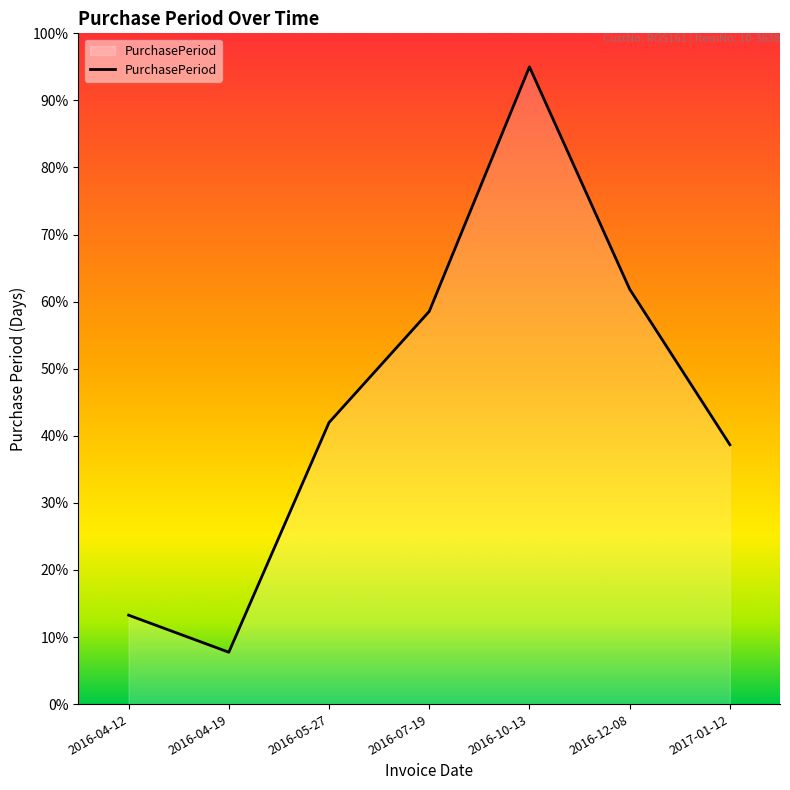

Rank the categories by value from highest to lowest.

2016-10-13, 2016-12-08, 2016-07-19, 2016-05-27, 2017-01-12, 2016-04-12, 2016-04-19